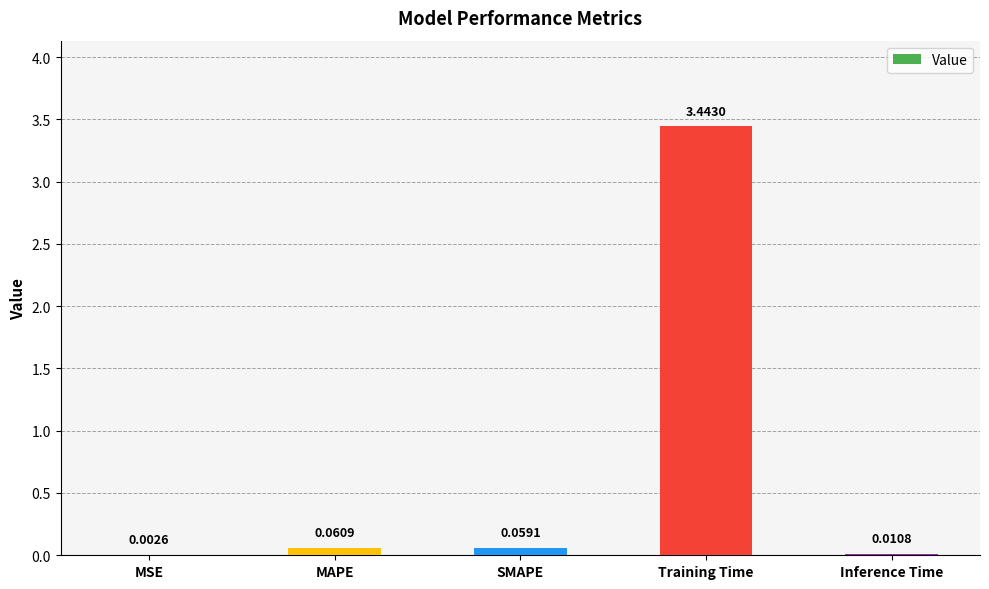

Which category has the highest value across all series?

Training Time